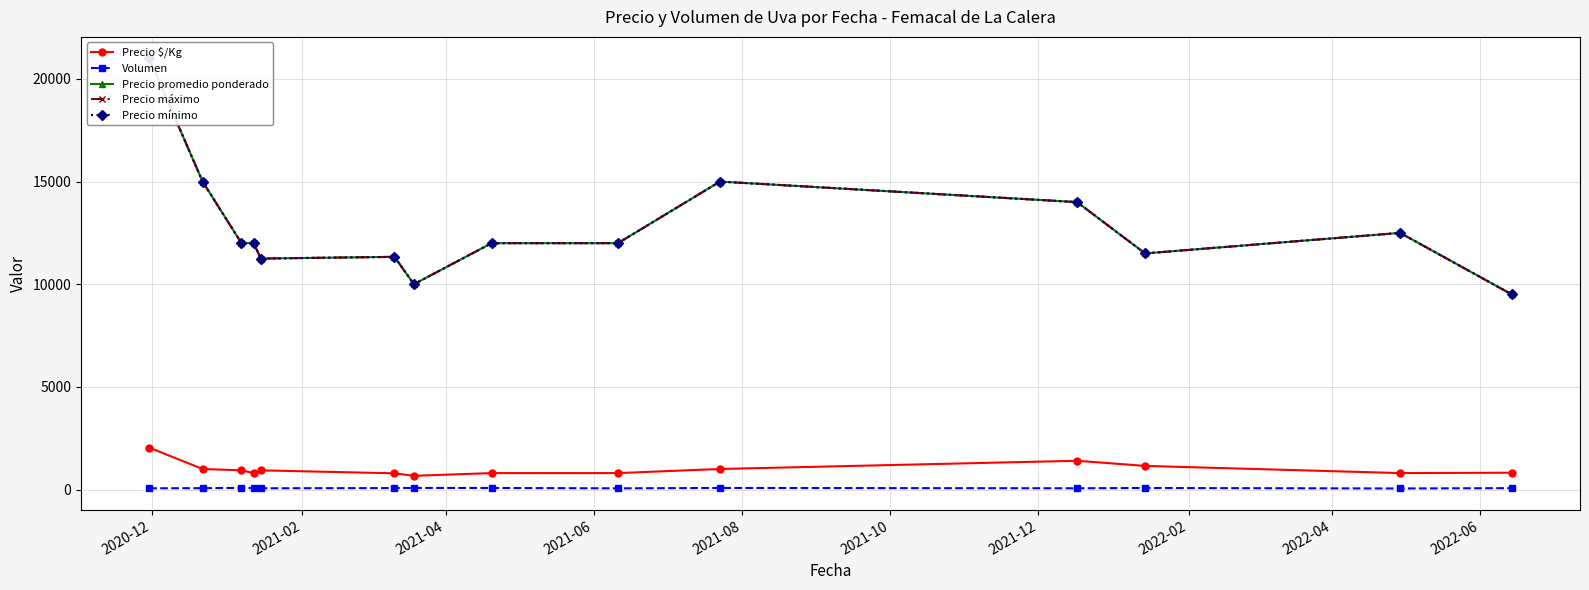

True or false: Volumen and Precio $/Kg cross at least once.

False